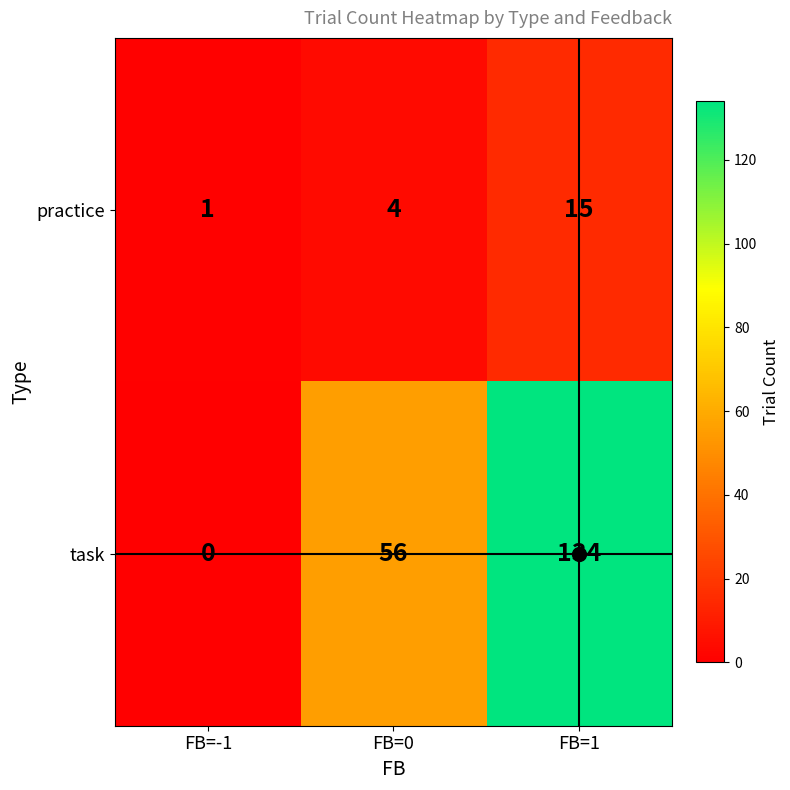

At which category is the sum across all series the highest?

FB=1